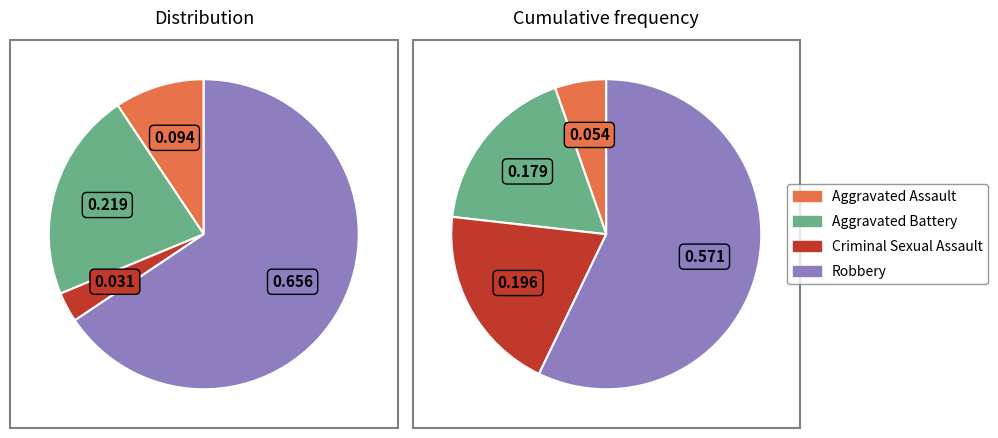

Is there a majority slice in this chart?

Yes